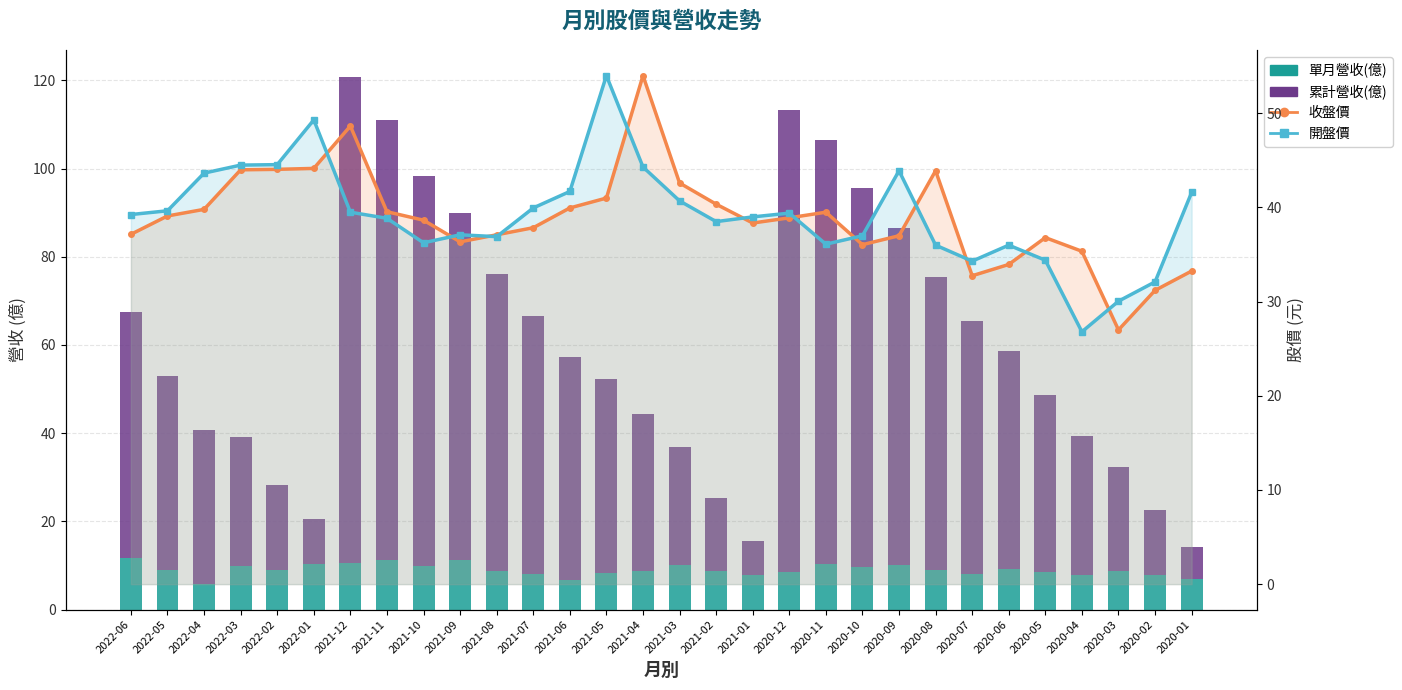

The value of 累計營收(億) at 2020-06 is 49.3. True or false?

True